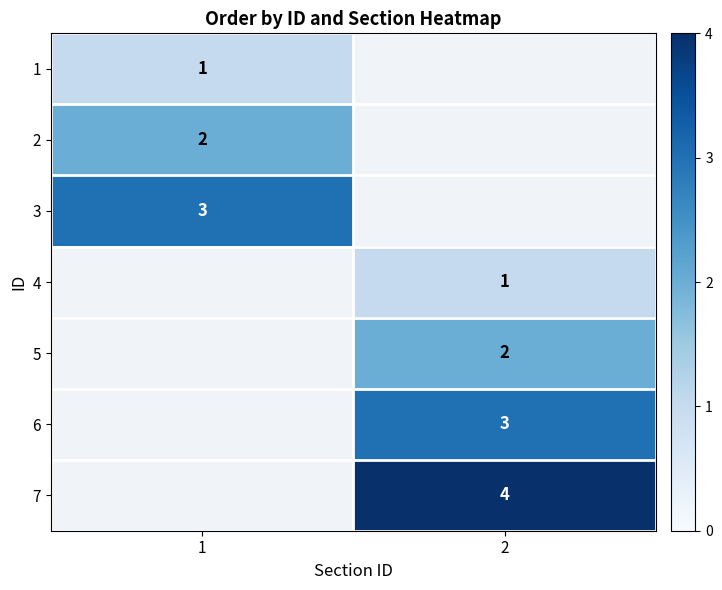

Is it true that 2 equals 2 at 1?

True